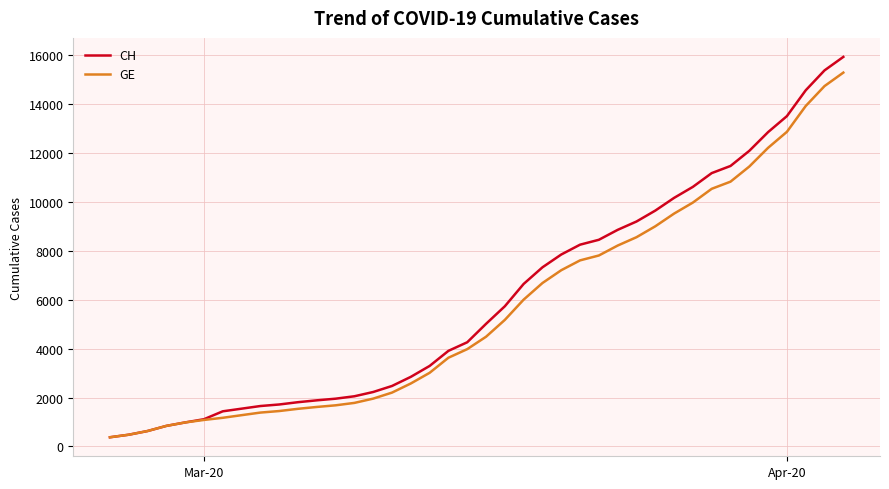

Which series has the largest range (max minus min)?

CH